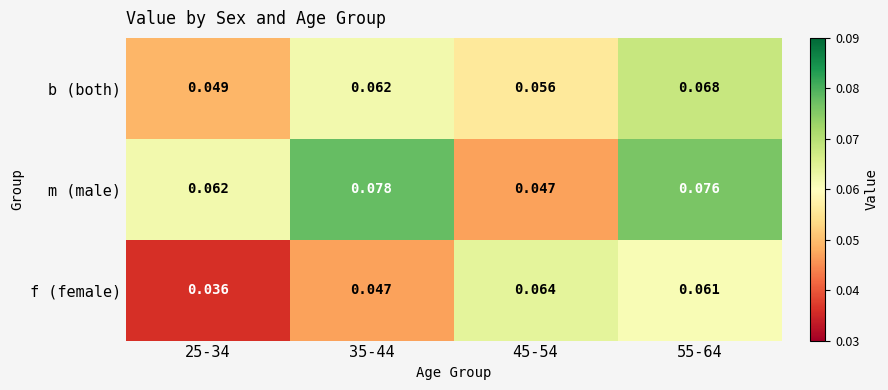

List the series in order of their peak value, lowest first.

f (female), b (both), m (male)